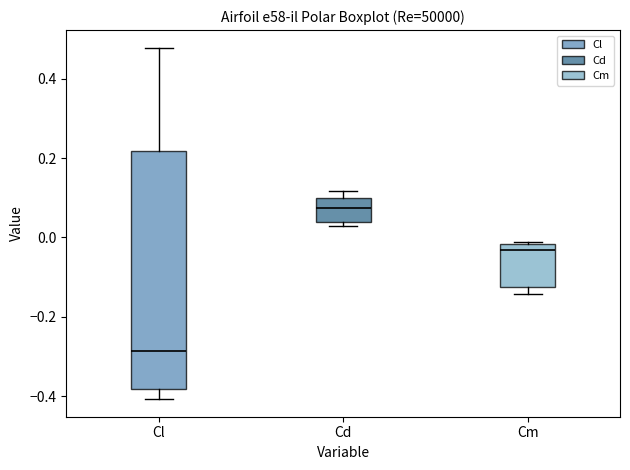

Reading left to right, transcribe this box plot: for each box, give where its median line is, the range the box spans, and where its two whiskers end, as read against the y-axis. The values are not printed on the chart, so give them approximately, as read against the axis.

Cl: median -0.28, box -0.38 to 0.22, whiskers -0.40 to 0.48
Cd: median 0.08, box 0.04 to 0.10, whiskers 0.04 (just below the box's lower edge) to 0.12
Cm: median -0.04, box -0.12 to -0.02, whiskers -0.14 to -0.02 (just above the box's upper edge)